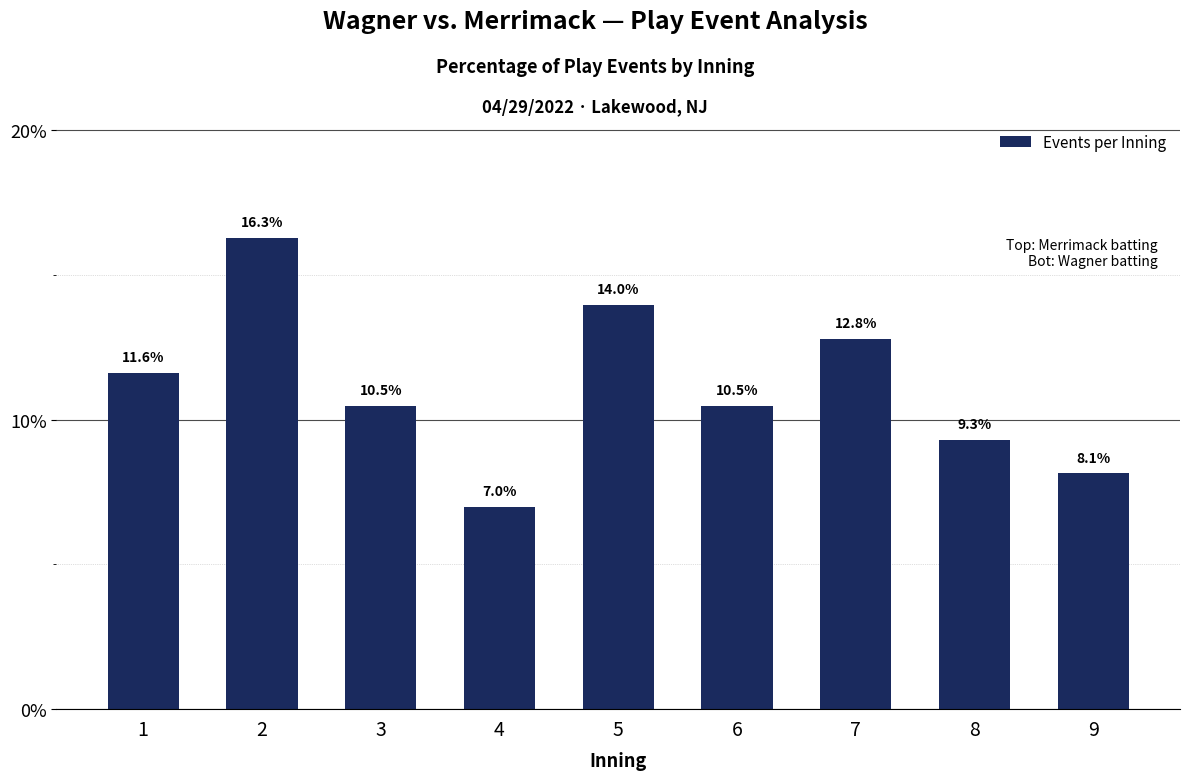

Reading right to left, extract all data points from this chart.

8.1	9.3	12.8	10.5	14.0	7.0	10.5	16.3	11.6